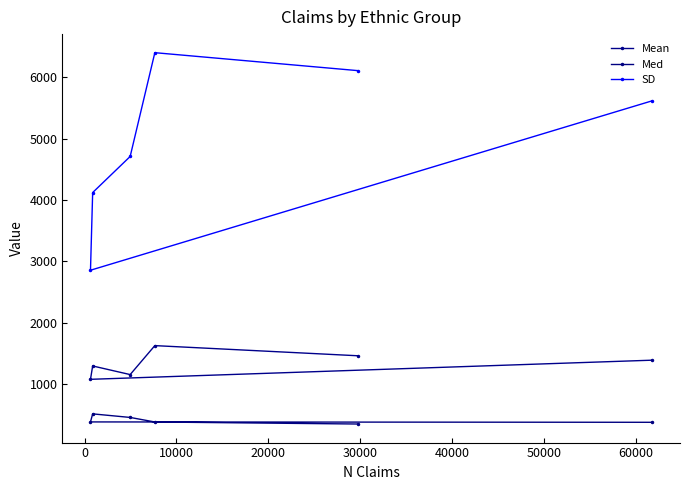

What are all the series names shown in the legend?

Mean, Med, SD